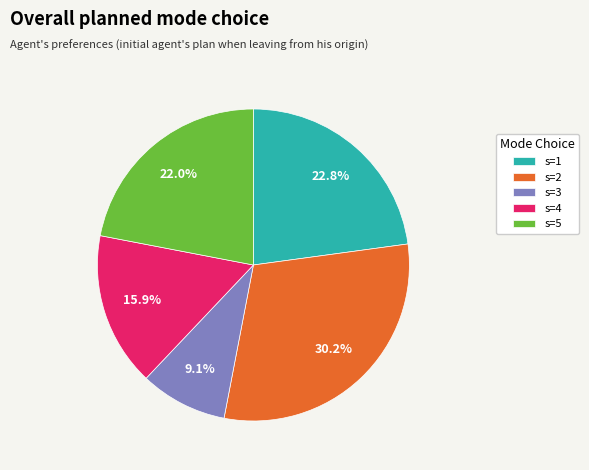

Between s=5 and s=1, which is larger?

s=1